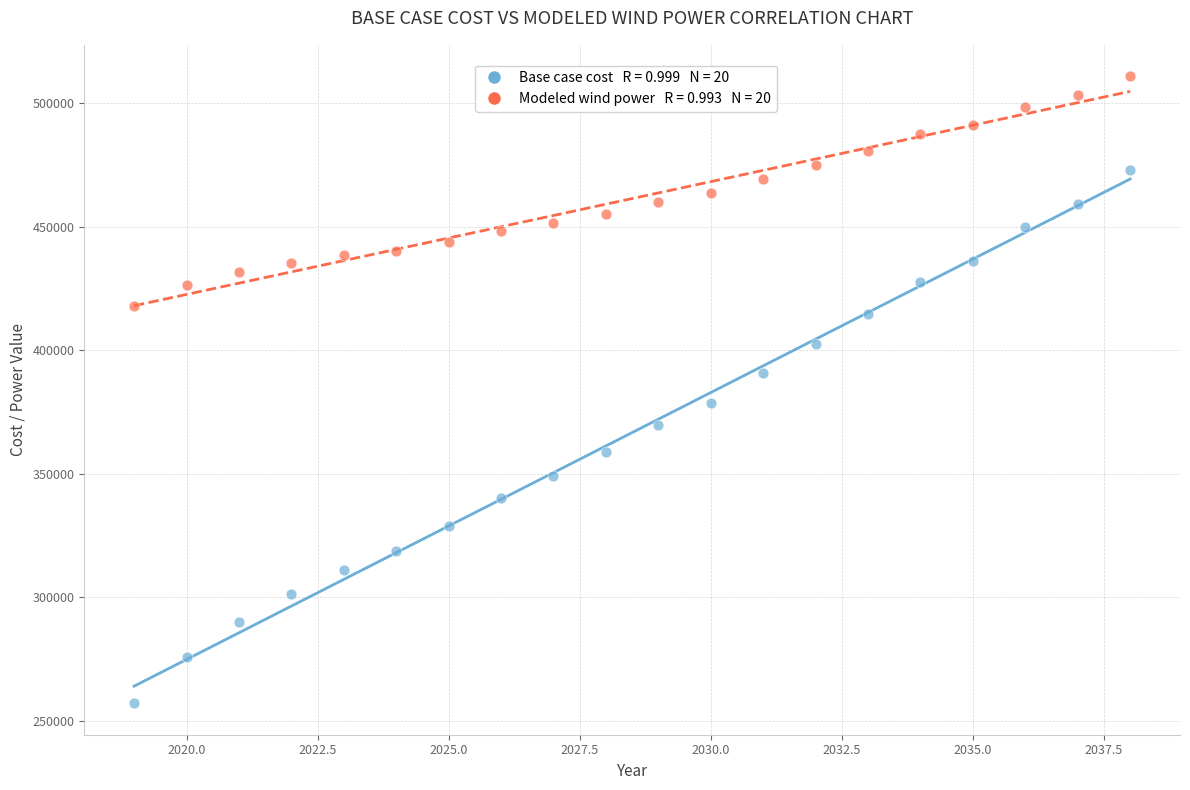

Across all data points, what is the range of Y values (max minus min)?

253828.8